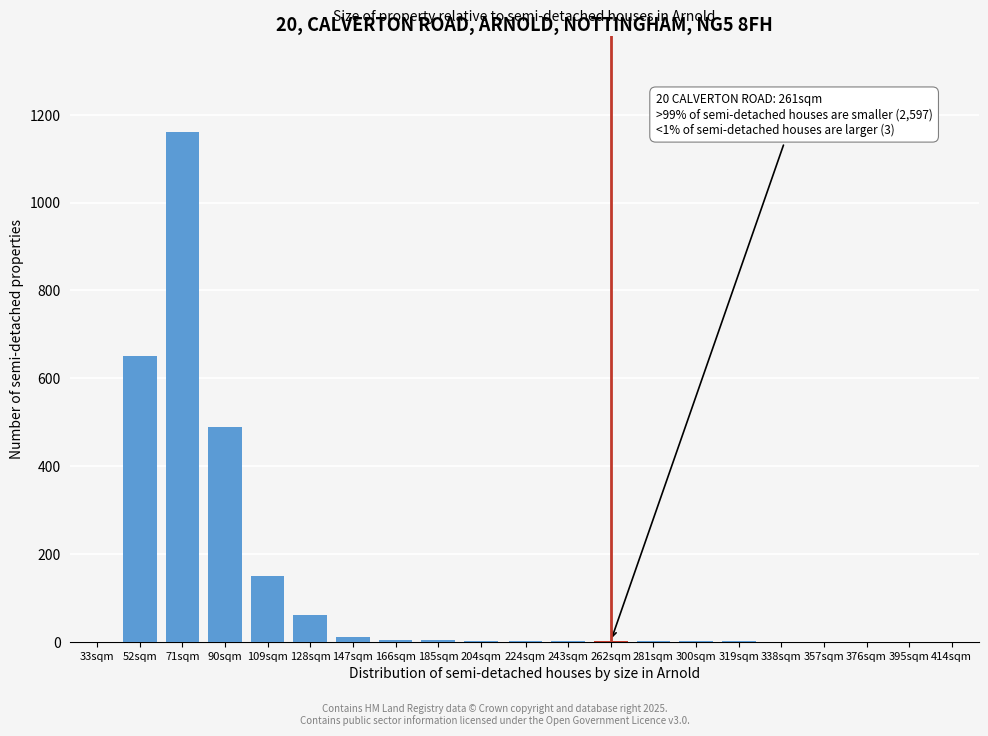

What is the sum of all values?

2540